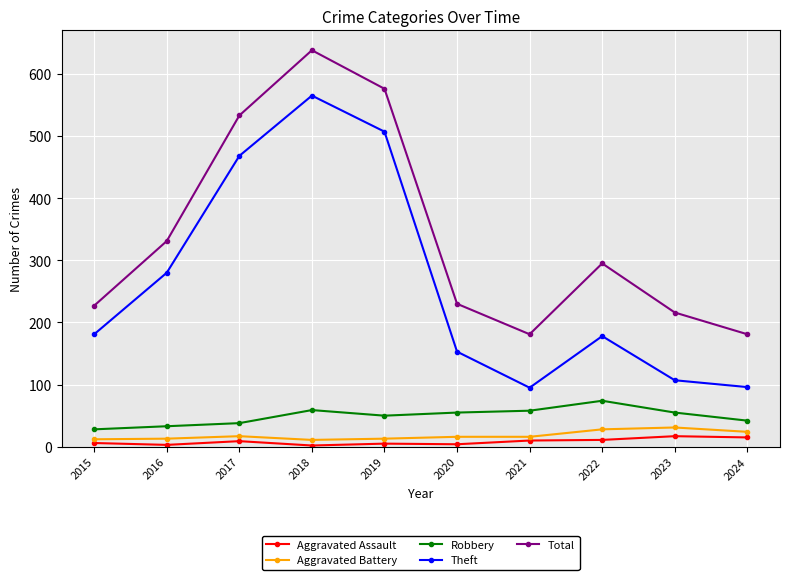

What is the value of the Aggravated Assault point at the 2nd from the left?

3